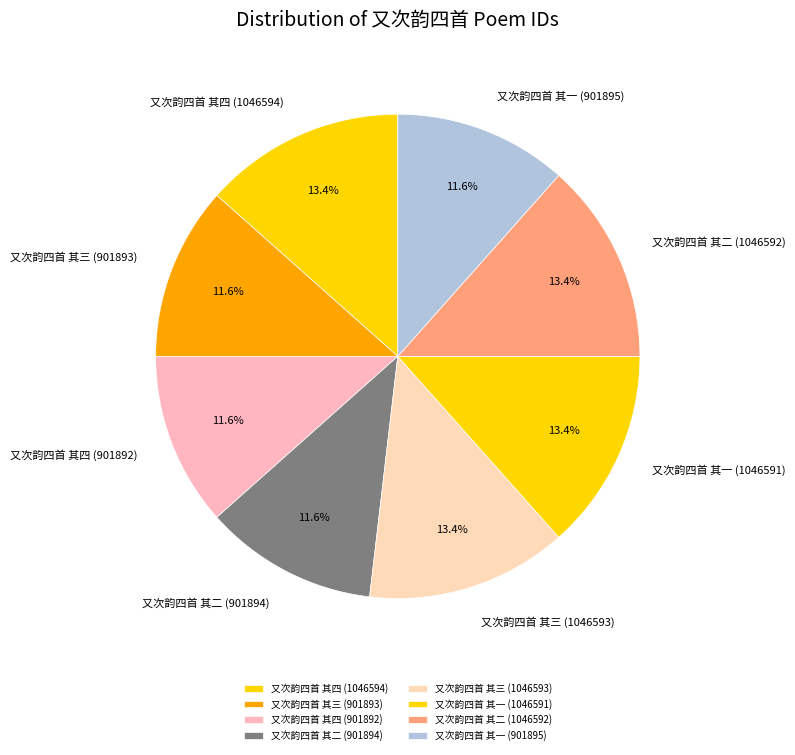

What percentage is NOT represented by 又次韵四首 其二 (901894)?

88.4%